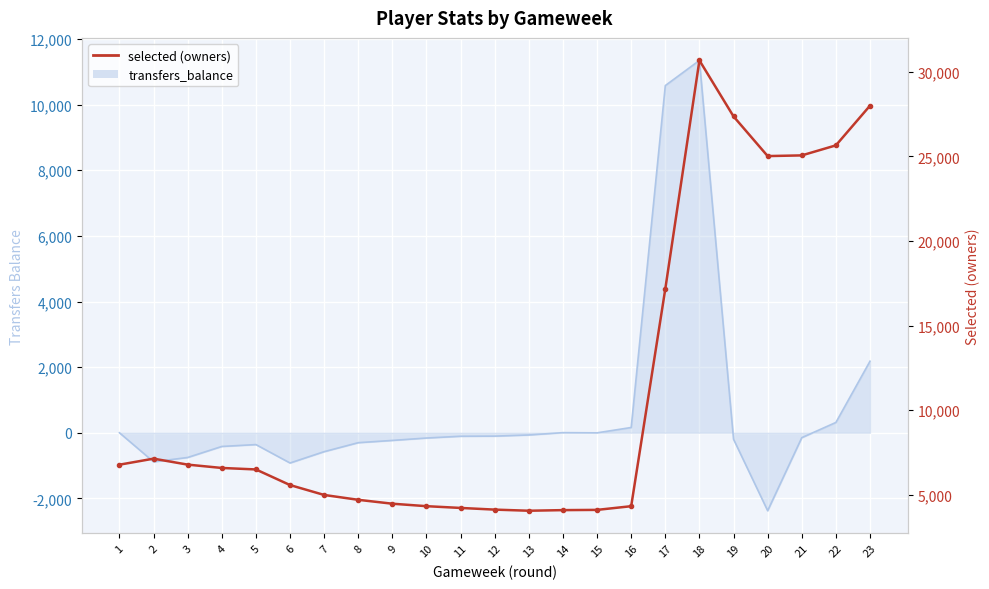

What is the difference between the values at 1 and 18?

23883